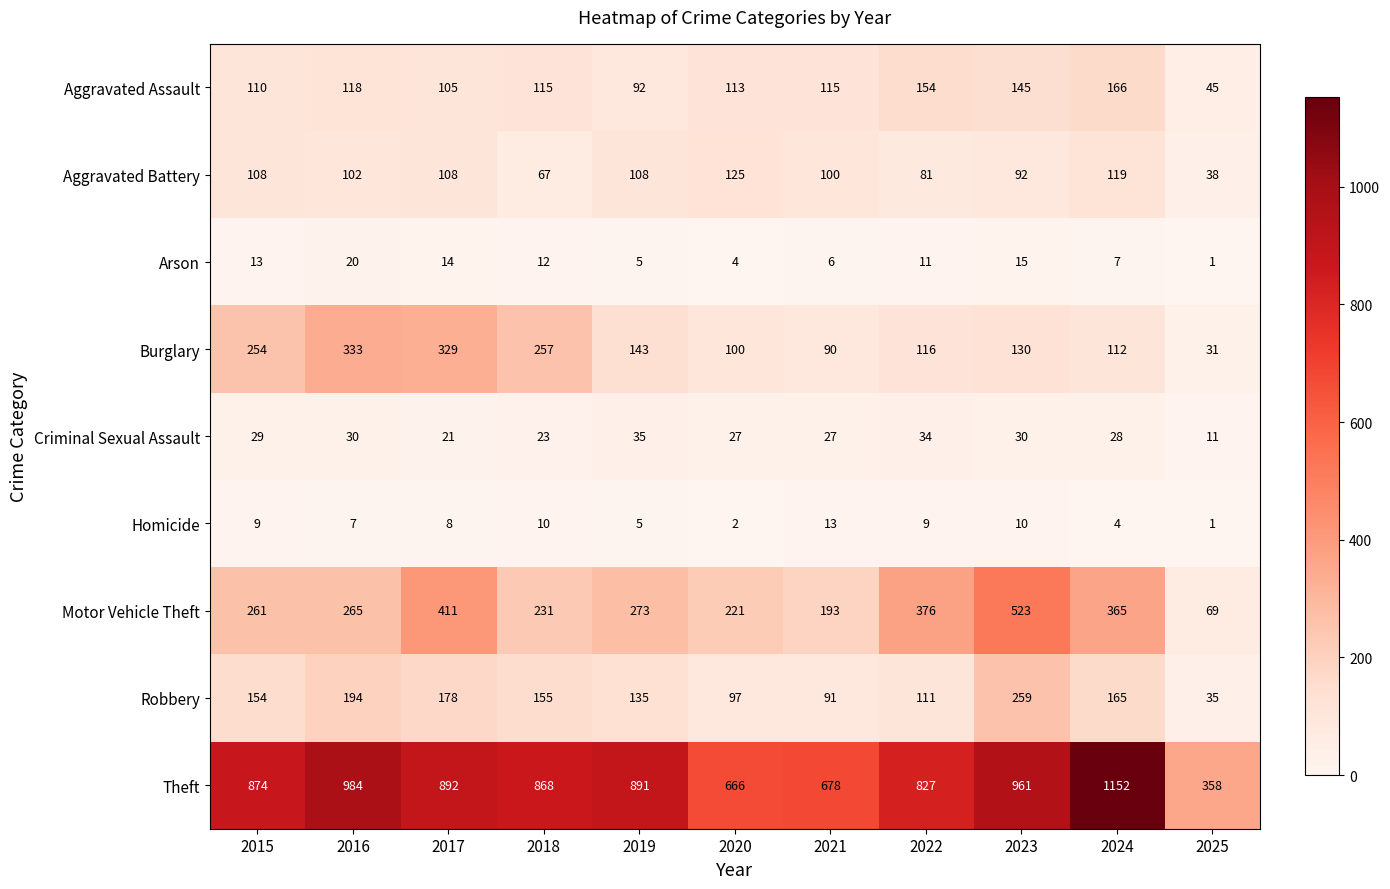

Is the value of Aggravated Battery at 2021 greater than the value of Arson at 2022?

Yes